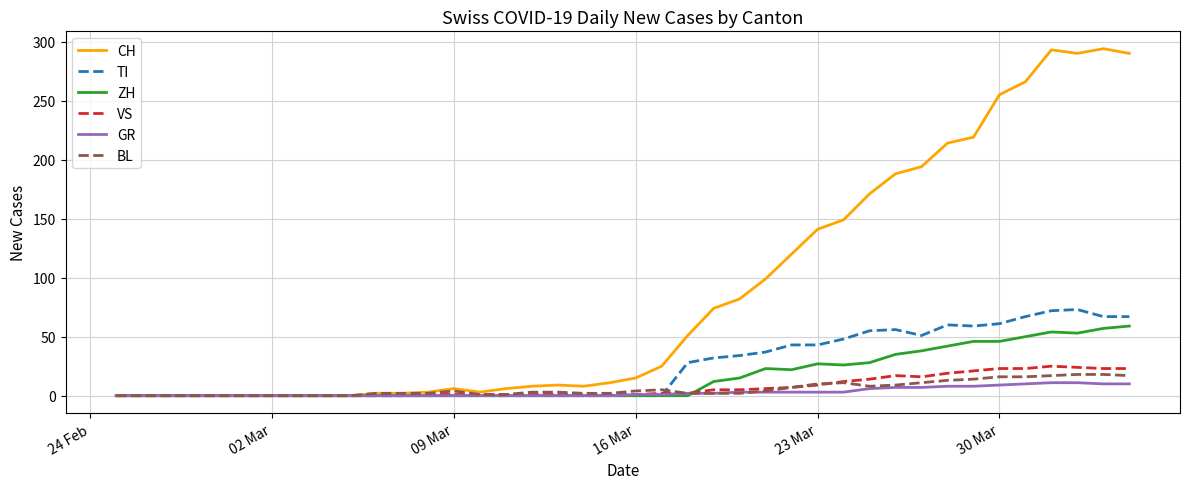

Which series has the largest range (max minus min)?

CH